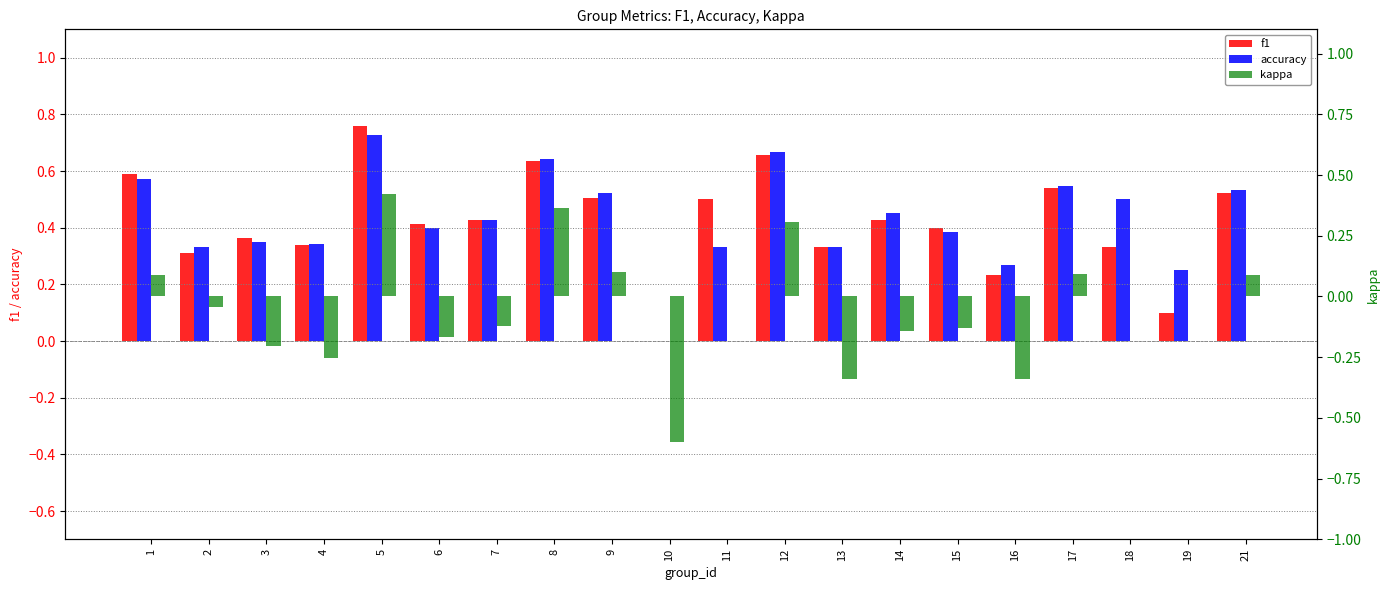

True or false: f1 has a value of 0.3 at 4.

True